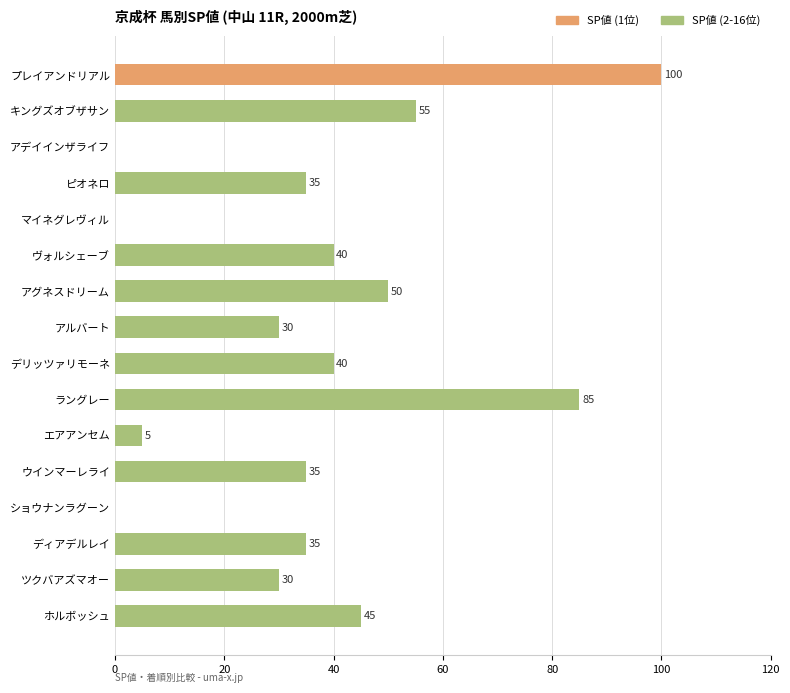

What value does the data have at キングズオブザサン, to the nearest 10?

60